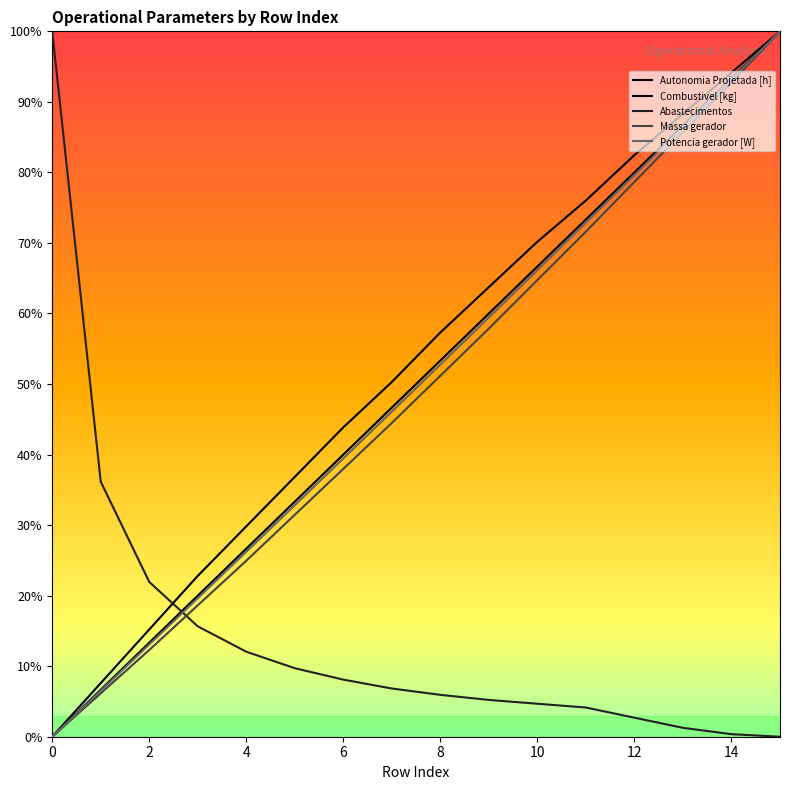

Reading left to right, what are all the values shown in this chart?

Autonomia Projetada [h]: 0.0	0.1	0.2	0.2	0.3	0.4	0.4	0.5	0.6	0.6	0.7	0.8	0.8	0.9	0.9	1.0
Combustivel [kg]: 0.0	0.1	0.1	0.2	0.3	0.3	0.4	0.5	0.5	0.6	0.7	0.7	0.8	0.9	0.9	1.0
Abastecimentos: 1.0	0.4	0.2	0.2	0.1	0.1	0.1	0.1	0.1	0.1	0.0	0.0	0.0	0.0	0.0	0.0
Massa gerador: 0.0	0.1	0.1	0.2	0.2	0.3	0.4	0.4	0.5	0.6	0.6	0.7	0.8	0.9	0.9	1.0
Potencia gerador [W]: 0.0	0.1	0.1	0.2	0.3	0.3	0.4	0.5	0.5	0.6	0.7	0.7	0.8	0.9	0.9	1.0